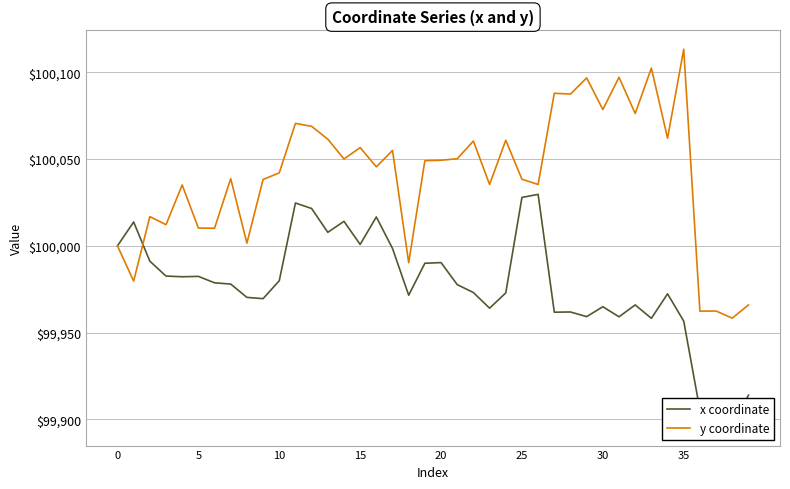

How many data points in x coordinate are above 99977?

21